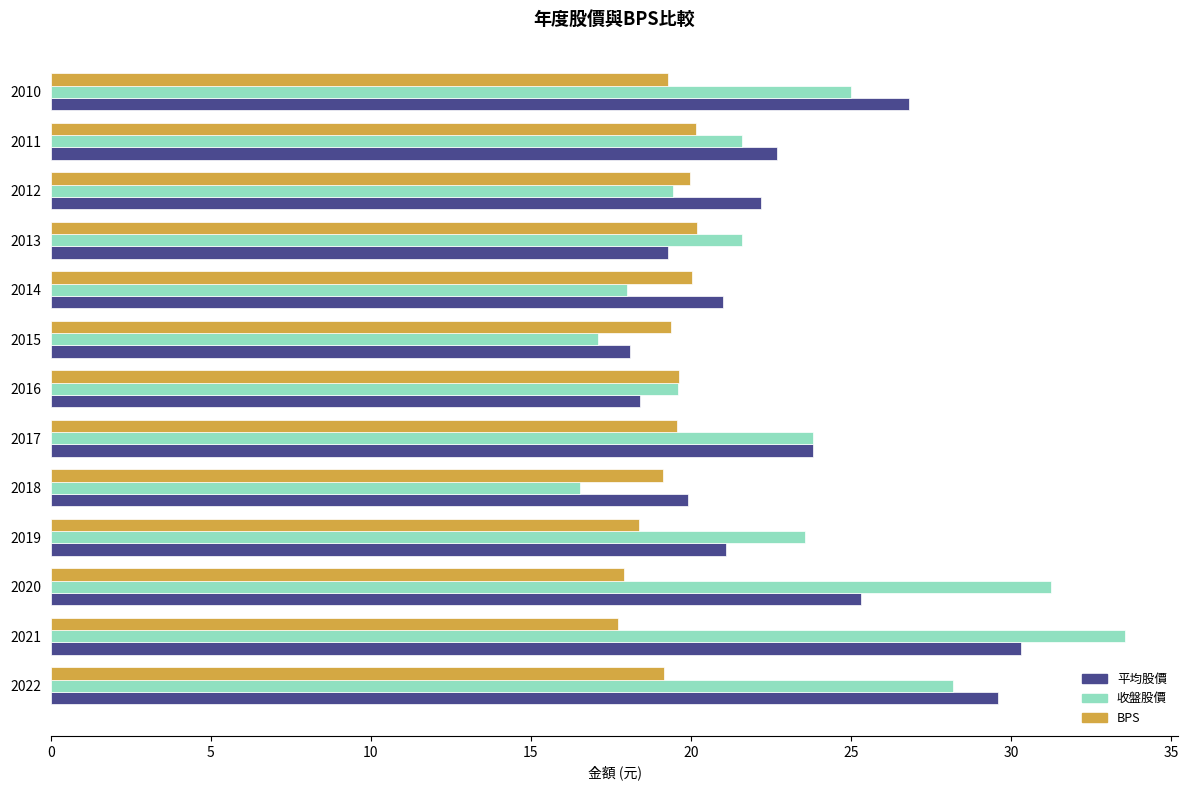

The 收盤股價 series shows 16.6 at 2018. True or false?

True